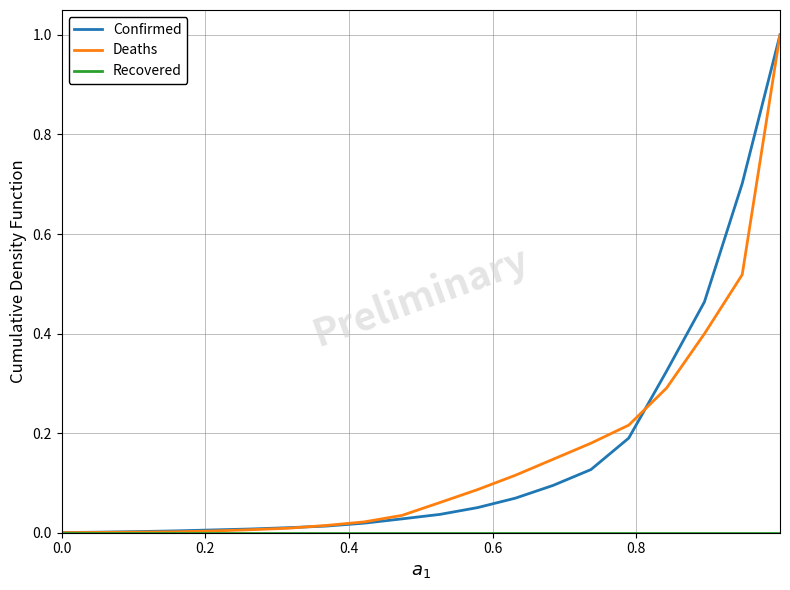

What is the highest value of the Confirmed series?

1.0